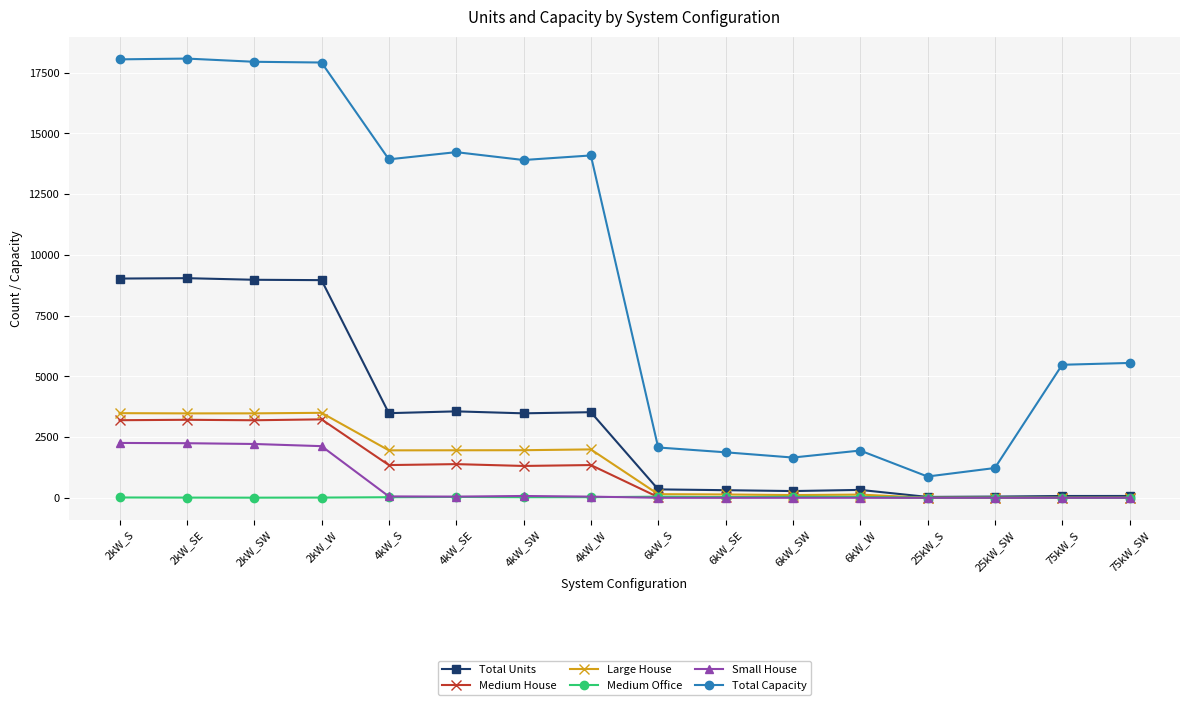

Rank the series at 2kW_SW from lowest to highest value.

Medium Office, Small House, Medium House, Large House, Total Units, Total Capacity